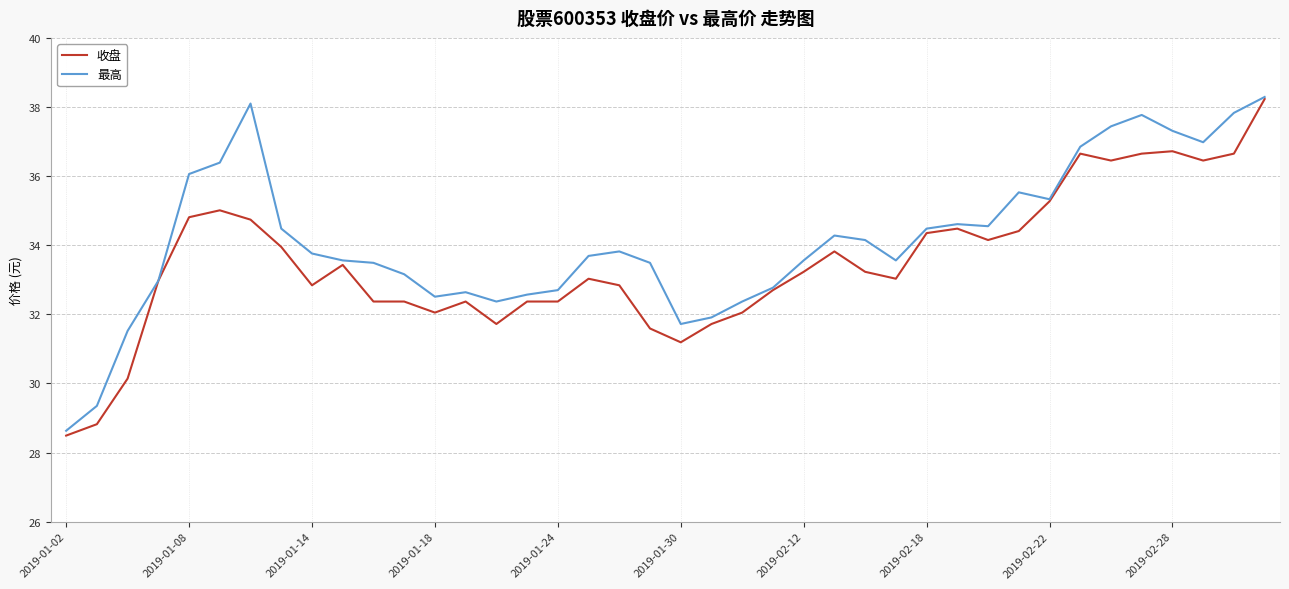

Which series has the largest total across all categories?

最高